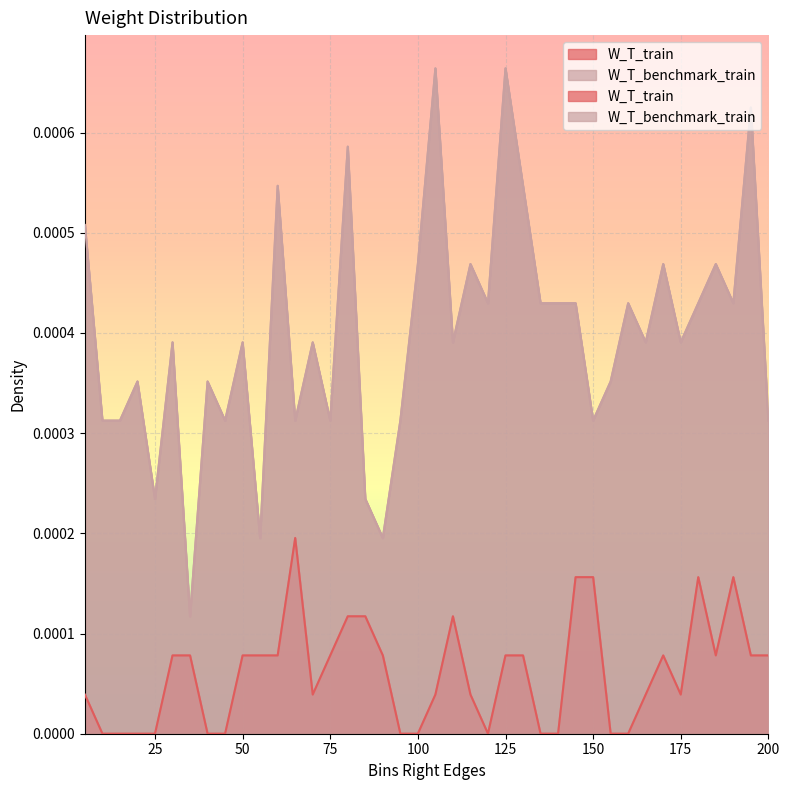

How many data points does each series have?

40